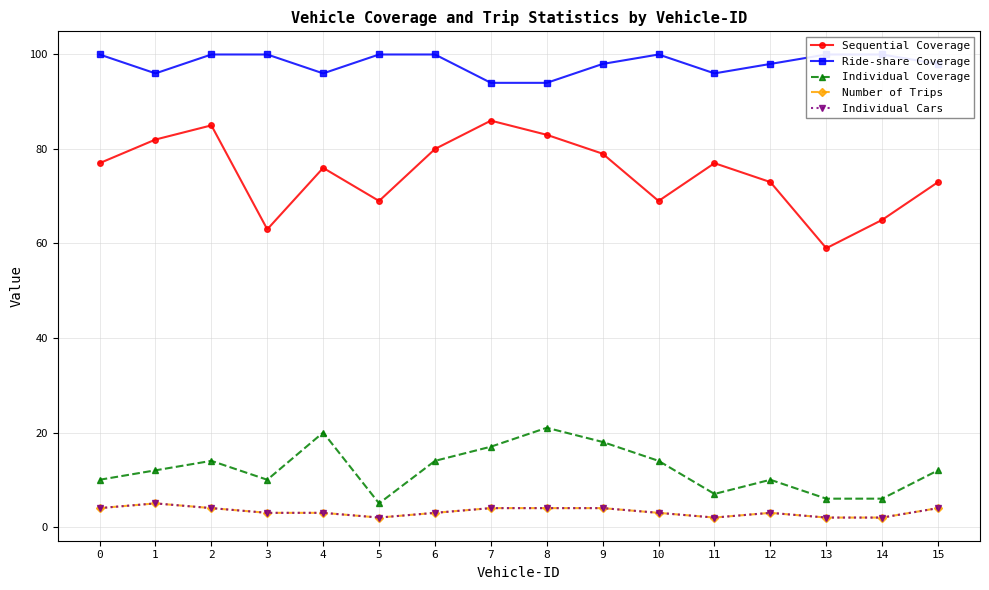

True or false: Ride-share Coverage and Number of Trips intersect in this chart.

False